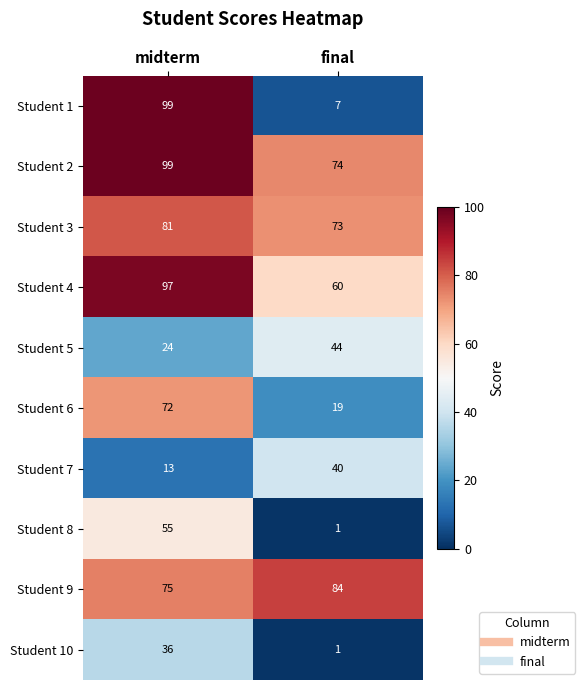

Rank the categories by Student 9 value from lowest to highest.

midterm, final